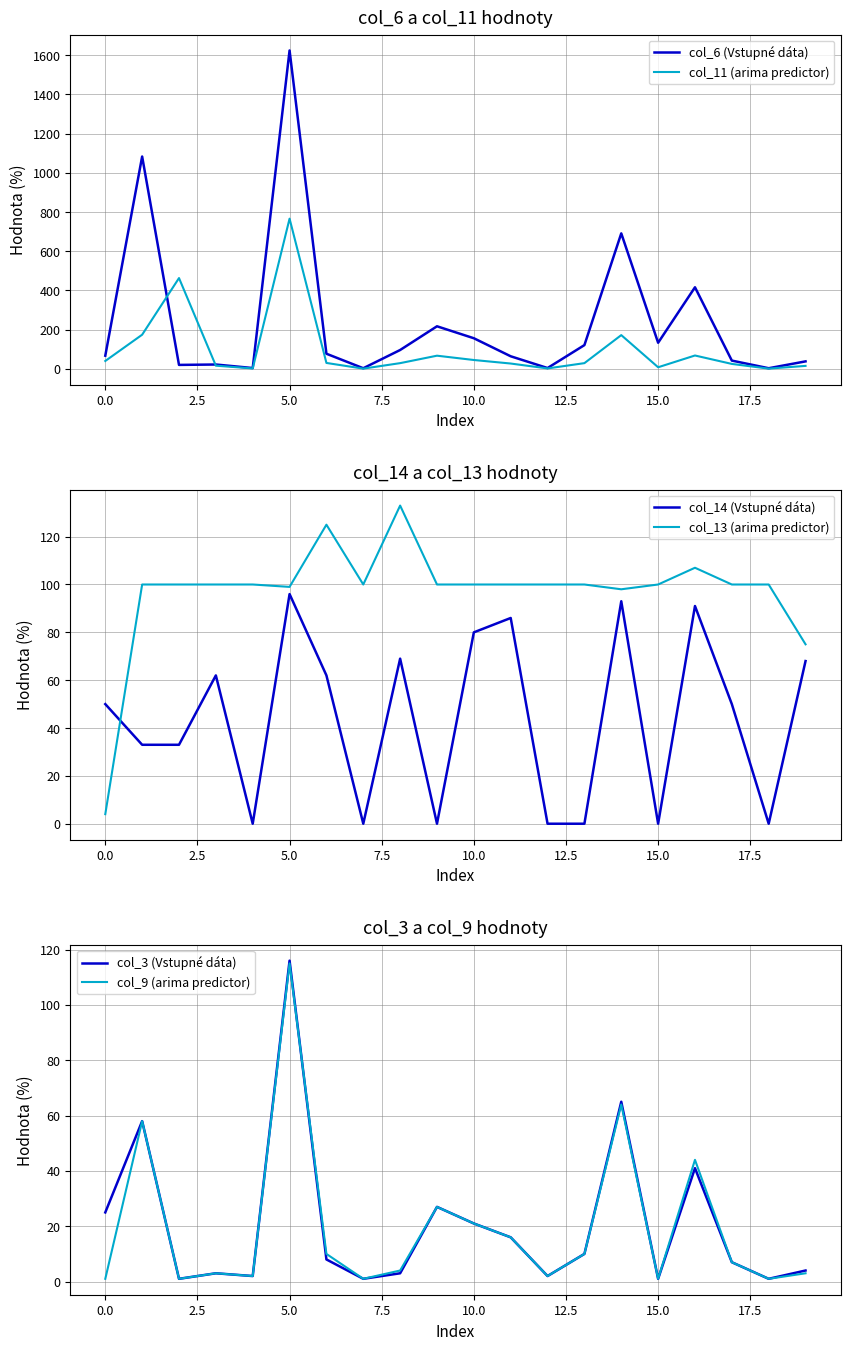

Rank the series by their maximum value, from highest to lowest.

col_6 (Vstupné dáta), col_11 (arima predictor), col_13 (arima predictor), col_3 (Vstupné dáta), col_9 (arima predictor), col_14 (Vstupné dáta)